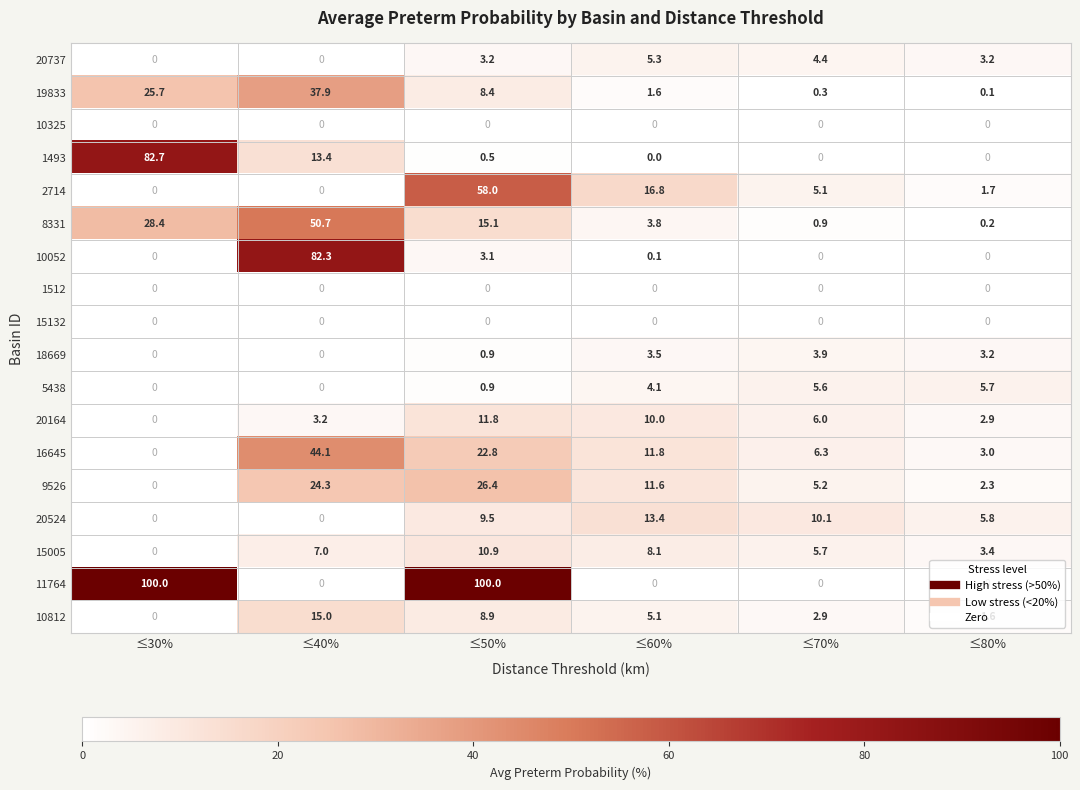

Which series has the largest total across all categories?

11764